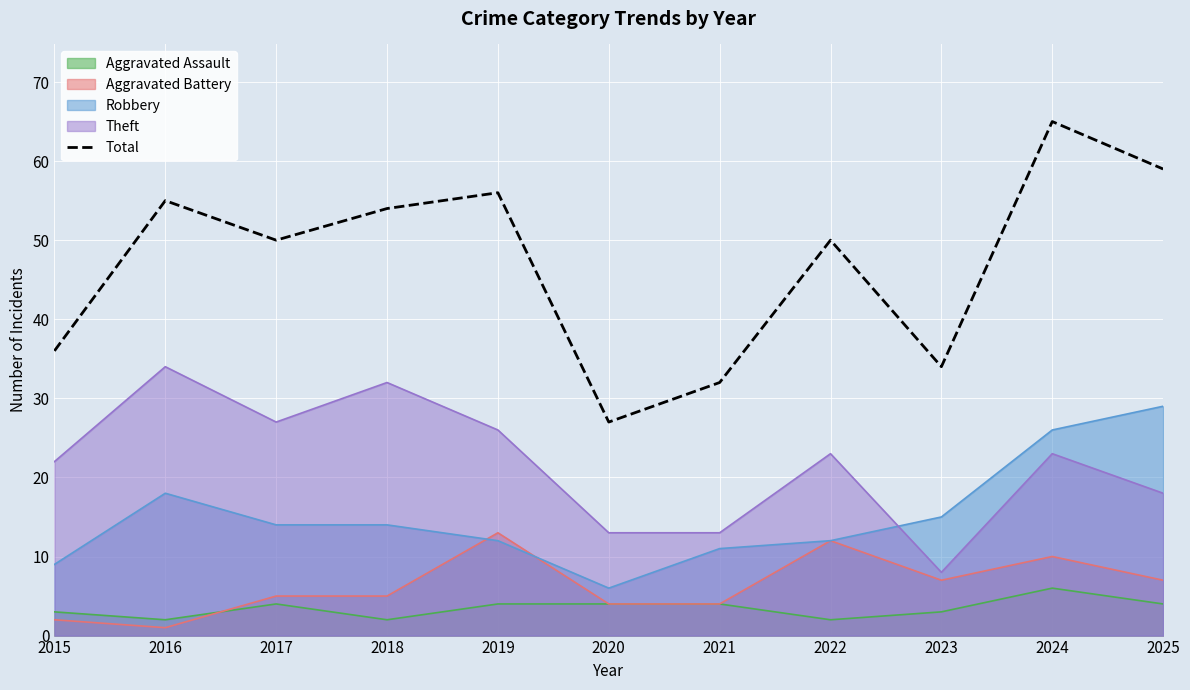

Reading right to left, extract all data points from this chart.

59	65	34	50	32	27	56	54	50	55	36